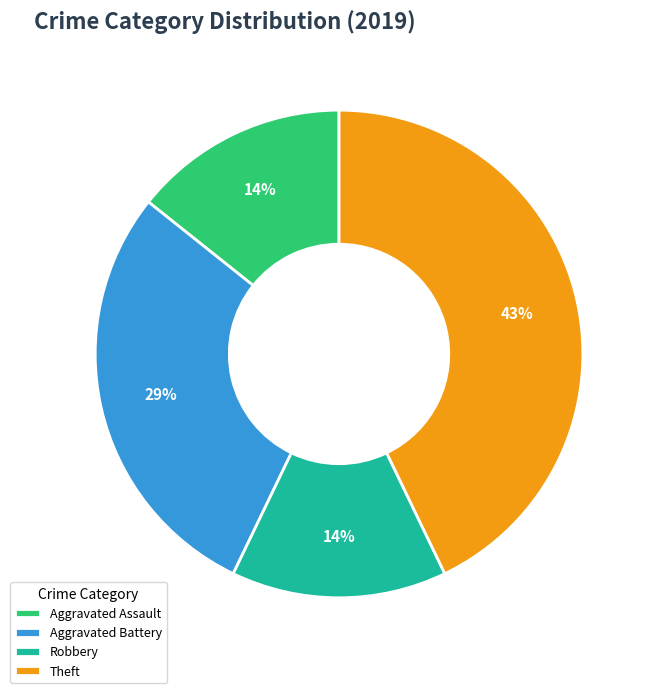

Count the number of slices in the pie.

4